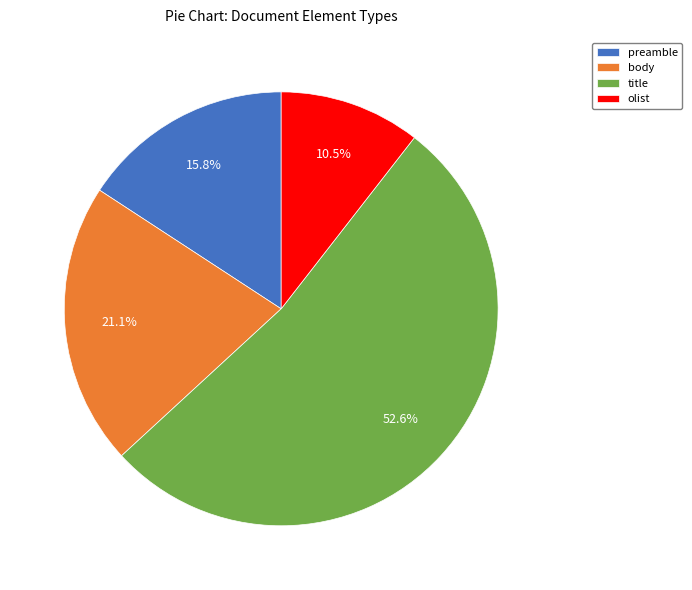

Which category has the smallest portion of the pie?

olist